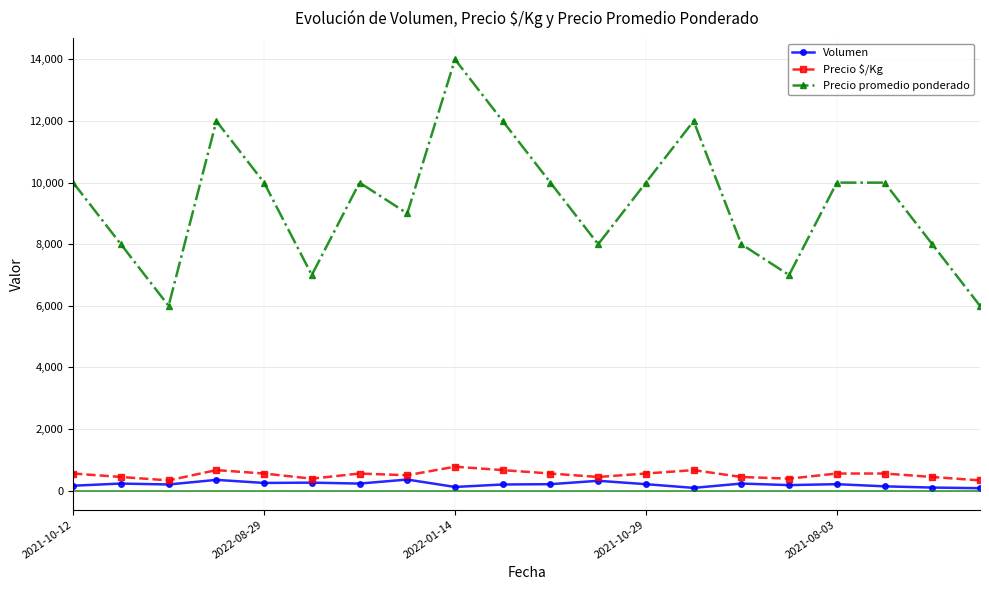

Which series has the widest spread of values?

Precio promedio ponderado